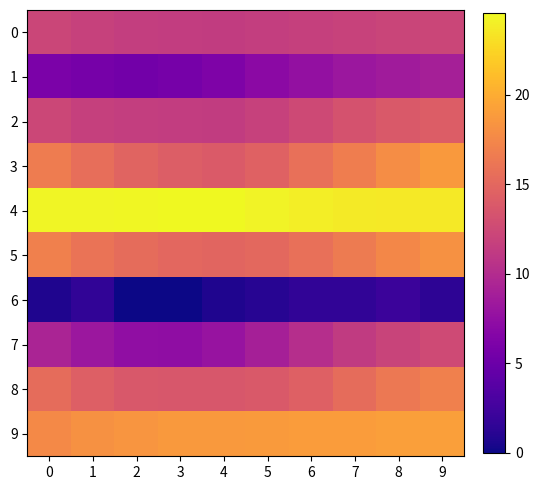

Reading left to right, list all the values displayed in this chart.

0: 0=12.2	1=11.9	2=11.5	3=11.4	4=11.4	5=11.6	6=11.8	7=11.9	8=12.1	9=12.3
1: 0=6.0	1=5.7	2=5.4	3=5.7	4=6.2	5=7.0	6=7.7	7=8.2	8=8.6	9=9.0
2: 0=12.3	1=11.8	2=11.6	3=11.4	4=11.3	5=11.8	6=12.5	7=13.3	8=13.8	9=14.1
3: 0=16.7	1=15.6	2=14.7	3=14.2	4=14.0	5=14.6	6=15.7	7=16.7	8=17.9	9=18.7
4: 0=24.4	1=24.3	2=24.4	3=24.6	4=24.5	5=24.2	6=24.0	7=23.8	8=23.7	9=23.7
5: 0=16.9	1=16.0	2=15.4	3=15.1	4=14.8	5=15.1	6=15.7	7=16.6	8=17.5	9=18.1
6: 0=0.7	1=1.6	2=0.0	3=0.0	4=0.7	5=1.1	6=1.6	7=1.6	8=2.2	9=1.4
7: 0=9.4	1=8.2	2=7.4	3=7.3	4=7.9	5=9.0	6=10.2	7=11.3	8=12.0	9=12.6
8: 0=15.4	1=14.4	2=13.8	3=13.7	4=13.7	5=13.9	6=14.4	7=15.4	8=16.3	9=16.9
9: 0=17.6	1=18.2	2=18.5	3=18.7	4=18.8	5=18.8	6=18.9	7=18.9	8=19.1	9=19.2